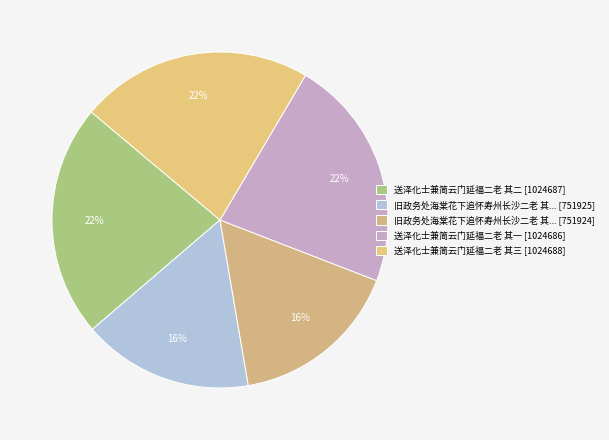

How many slices are in this pie chart?

5